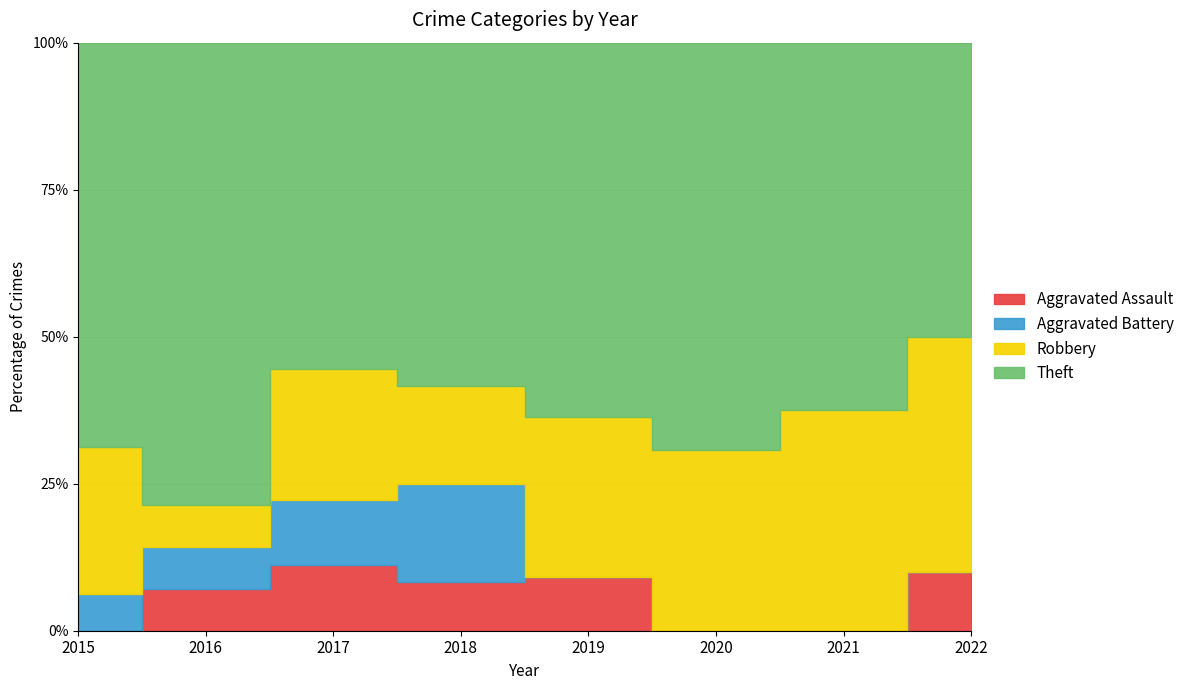

True or false: Aggravated Battery has more than 0 interior local peaks.

True